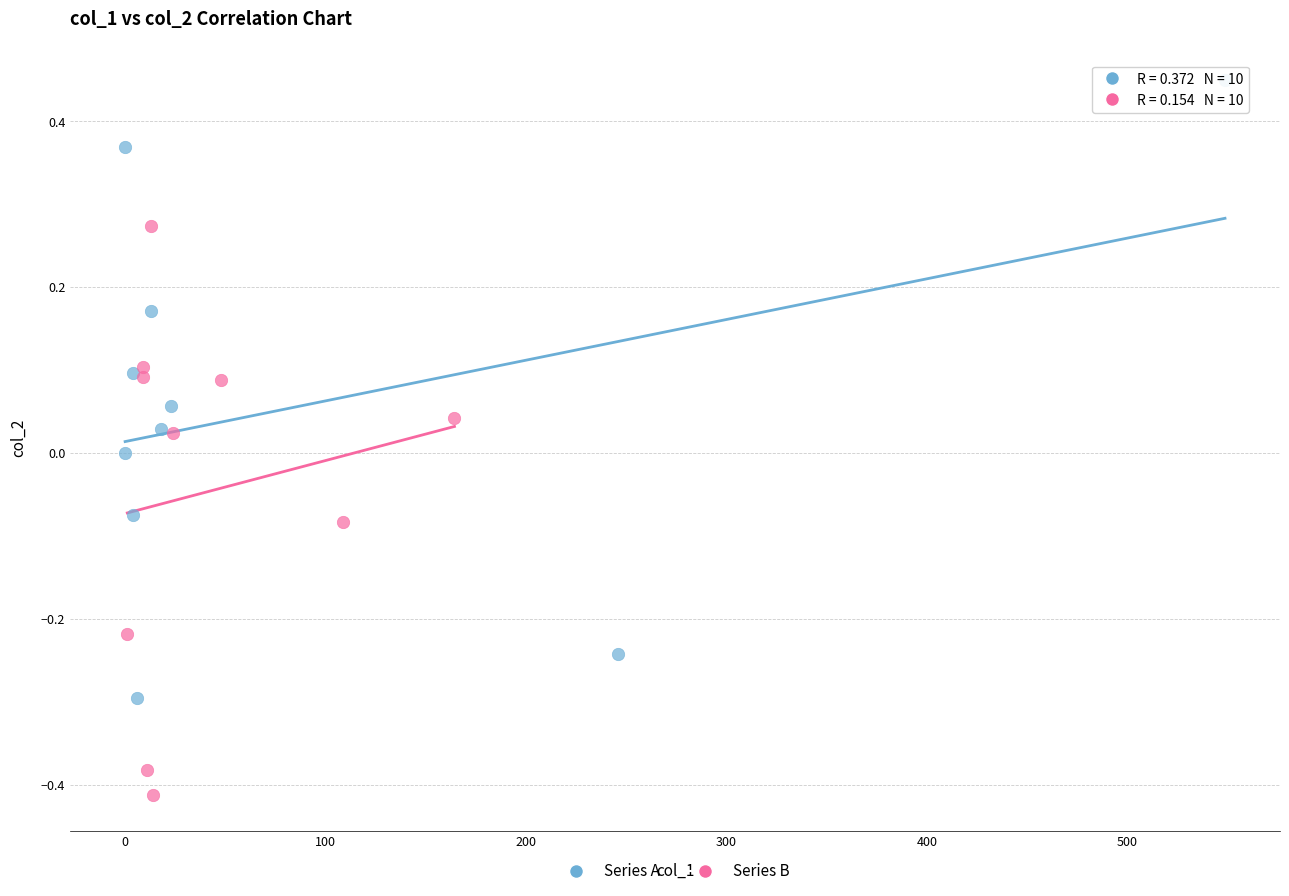

Which series reaches the minimum Y coordinate?

Series B